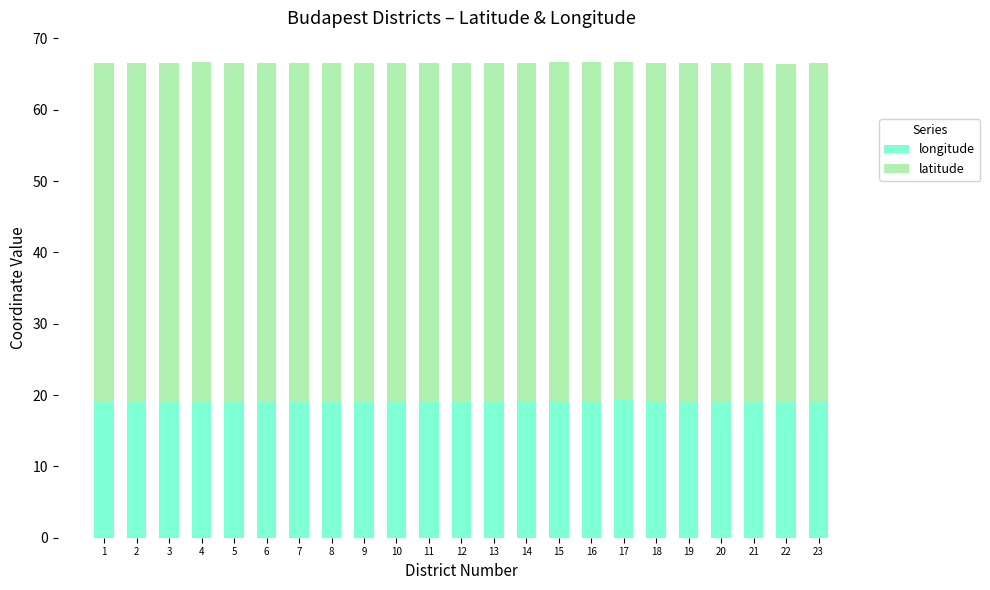

What is the lowest value of the longitude series?

19.0